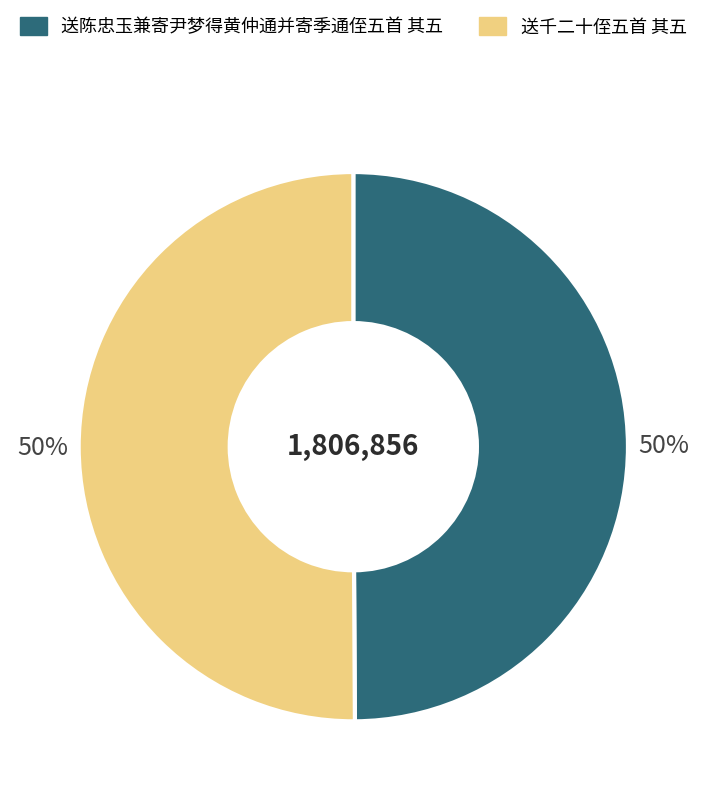

Is the sum of 送千二十侄五首 其五 and 送陈忠玉兼寄尹梦得黄仲通并寄季通侄五首 其五 greater than half?

Yes